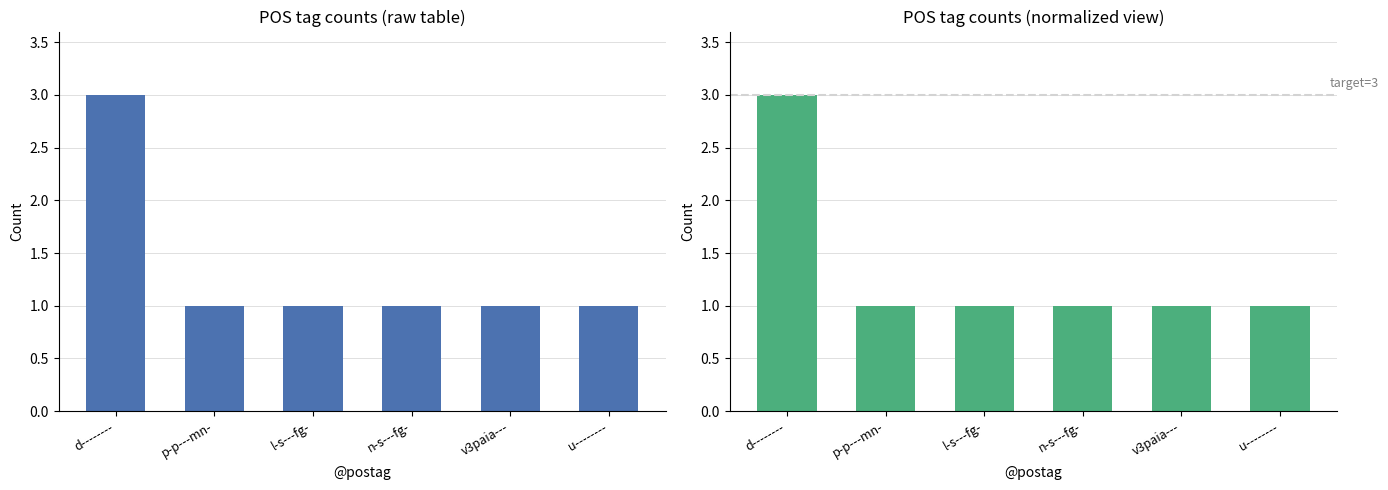

Rank the categories by value from highest to lowest.

d--------, p-p---mn-, l-s---fg-, n-s---fg-, v3paia---, u--------